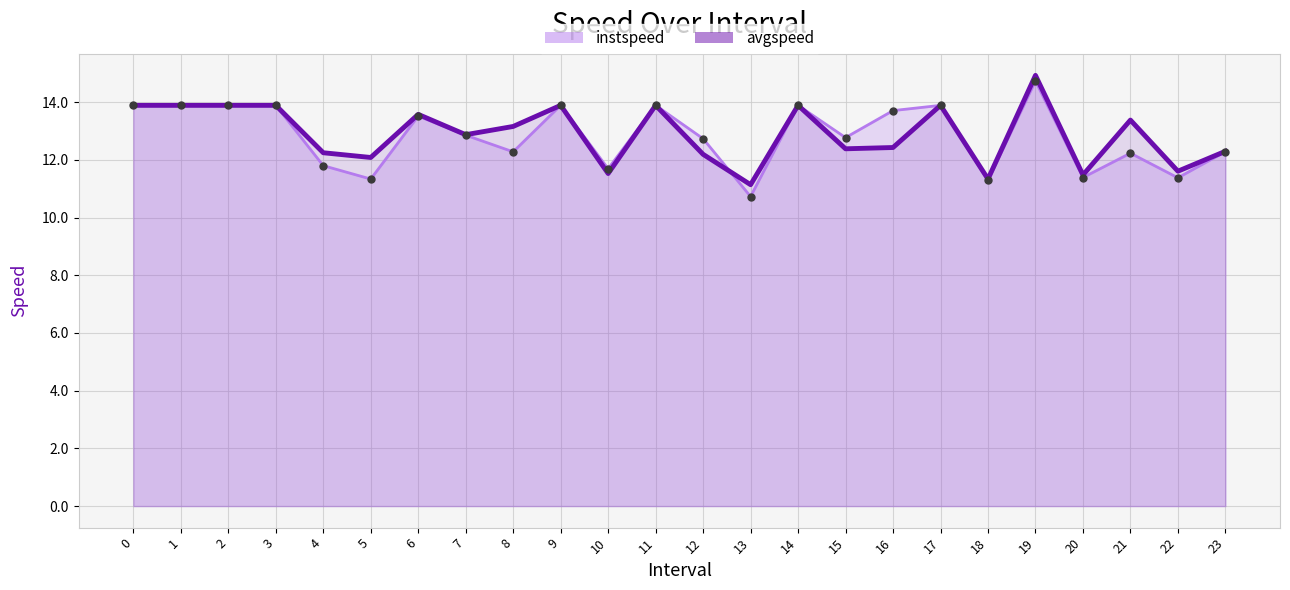

Which series reaches the maximum Y coordinate?

avgspeed